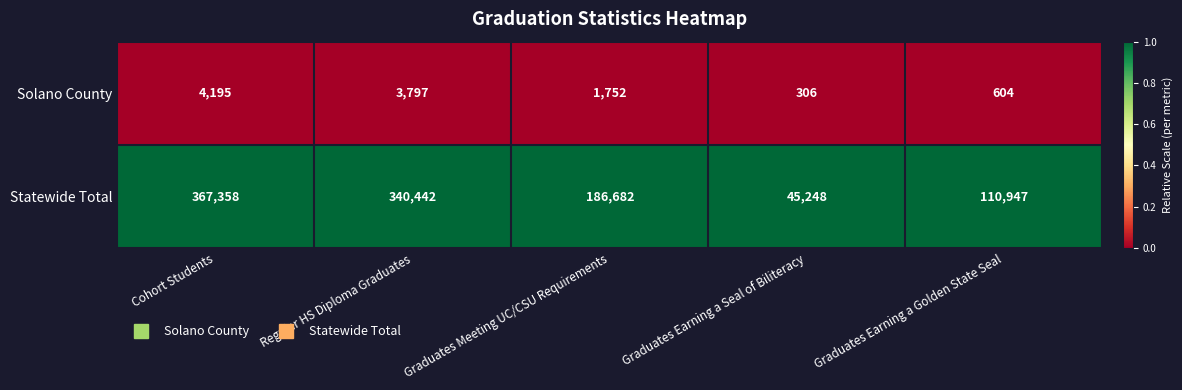

Which series changed the most between Cohort Students and Graduates Earning a Seal of Biliteracy?

Statewide Total